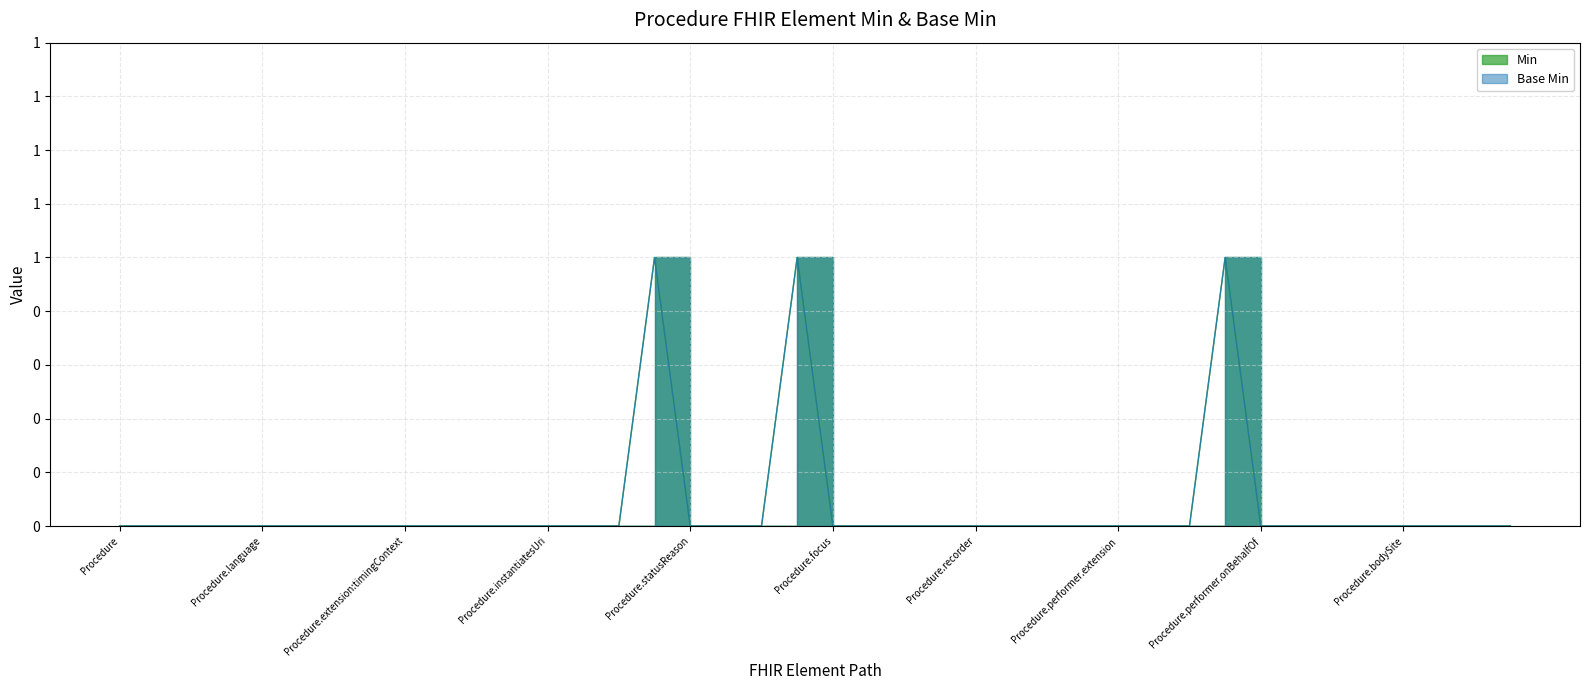

What are all the series names shown in the legend?

Min, Base Min